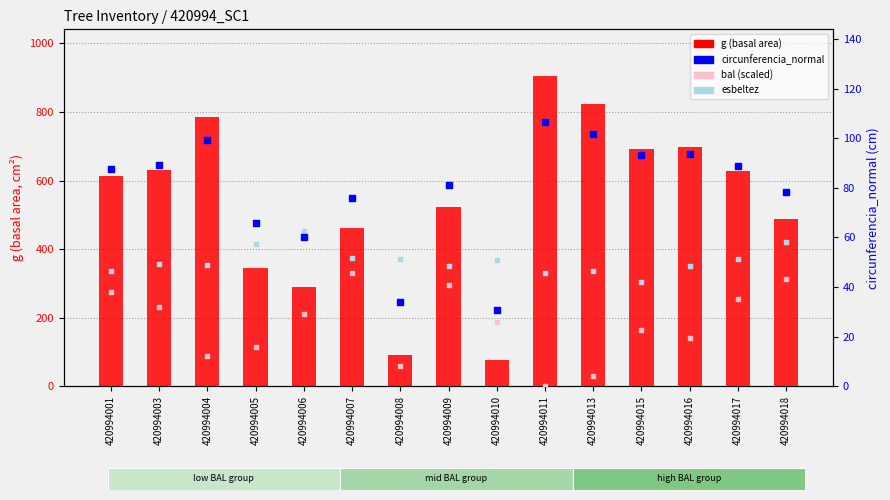

Which series reaches the maximum Y coordinate?

g (basal area)